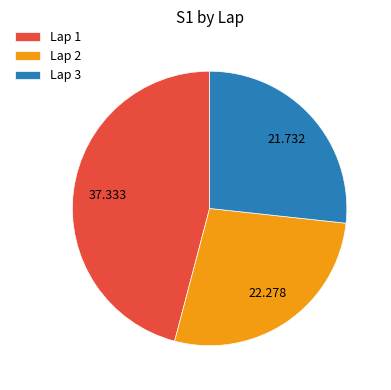

How many segments does this pie chart have?

3